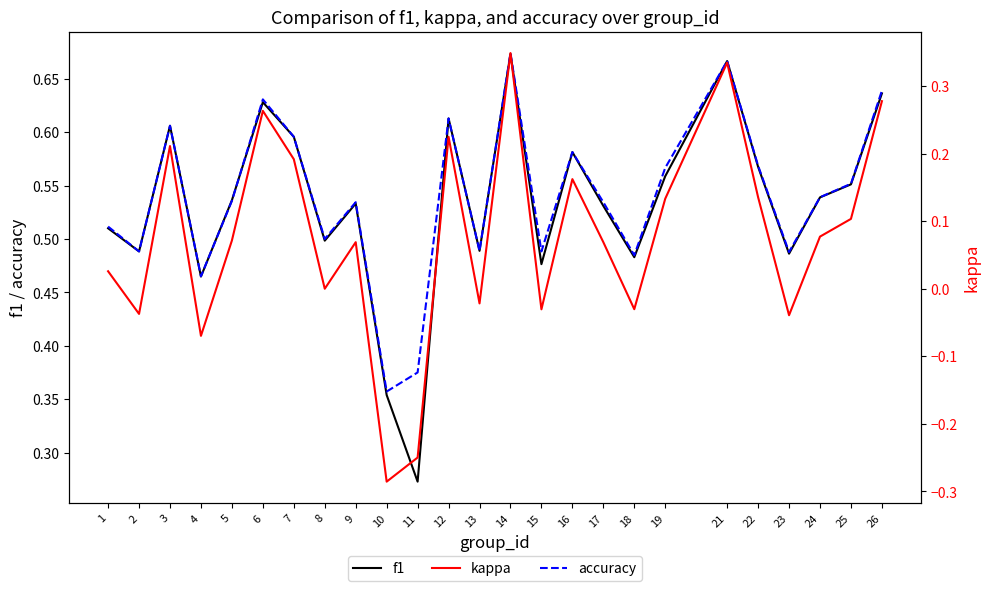

Reading left to right, transcribe all the data shown in this chart.

f1: 1=0.5	2=0.5	3=0.6	4=0.5	5=0.5	6=0.6	7=0.6	8=0.5	9=0.5	10=0.4	11=0.3	12=0.6	13=0.5	14=0.7	15=0.5	16=0.6	17=0.5	18=0.5	19=0.6	21=0.7	22=0.6	23=0.5	24=0.5	25=0.6	26=0.6
accuracy: 1=0.5	2=0.5	3=0.6	4=0.5	5=0.5	6=0.6	7=0.6	8=0.5	9=0.5	10=0.4	11=0.4	12=0.6	13=0.5	14=0.7	15=0.5	16=0.6	17=0.5	18=0.5	19=0.6	21=0.7	22=0.6	23=0.5	24=0.5	25=0.6	26=0.6
kappa: 1=0.0	2=-0.0	3=0.2	4=-0.1	5=0.1	6=0.3	7=0.2	8=0.0	9=0.1	10=-0.3	11=-0.2	12=0.2	13=-0.0	14=0.3	15=-0.0	16=0.2	17=0.1	18=-0.0	19=0.1	21=0.3	22=0.1	23=-0.0	24=0.1	25=0.1	26=0.3